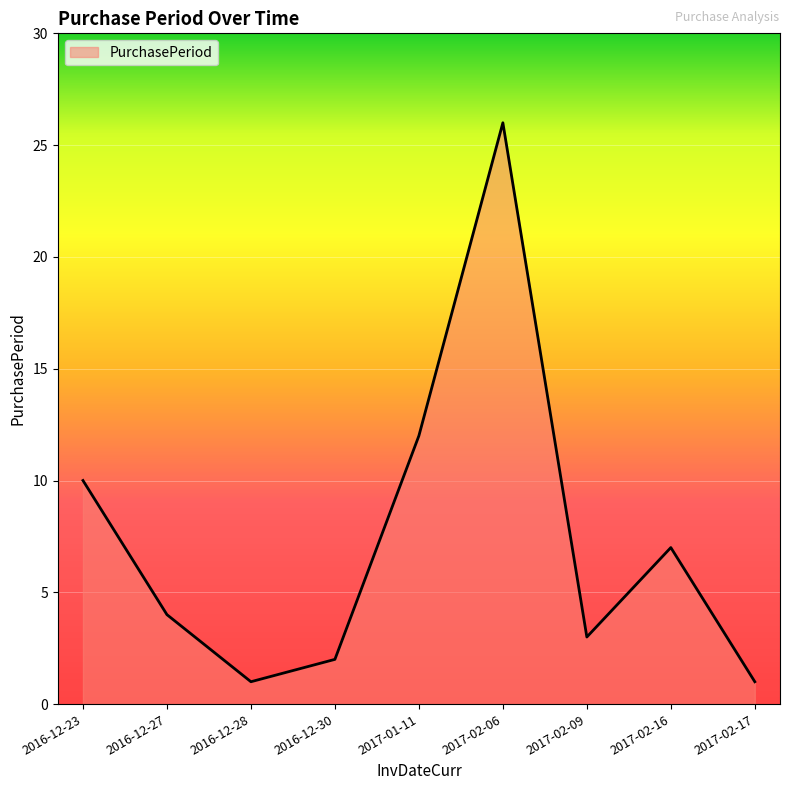

True or false: the data shows 16 at 2016-12-23.

False